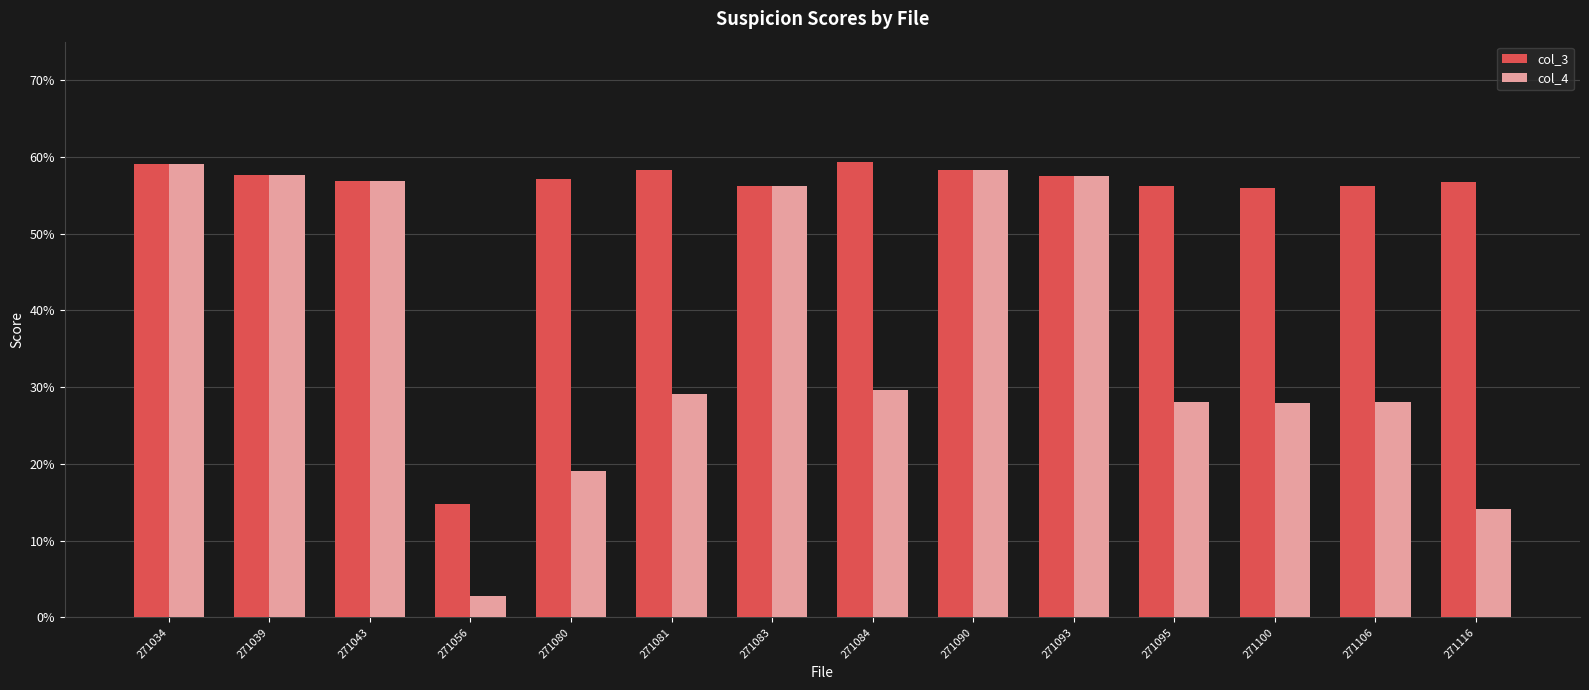

Where is col_3 nearest to the value 0?

271056